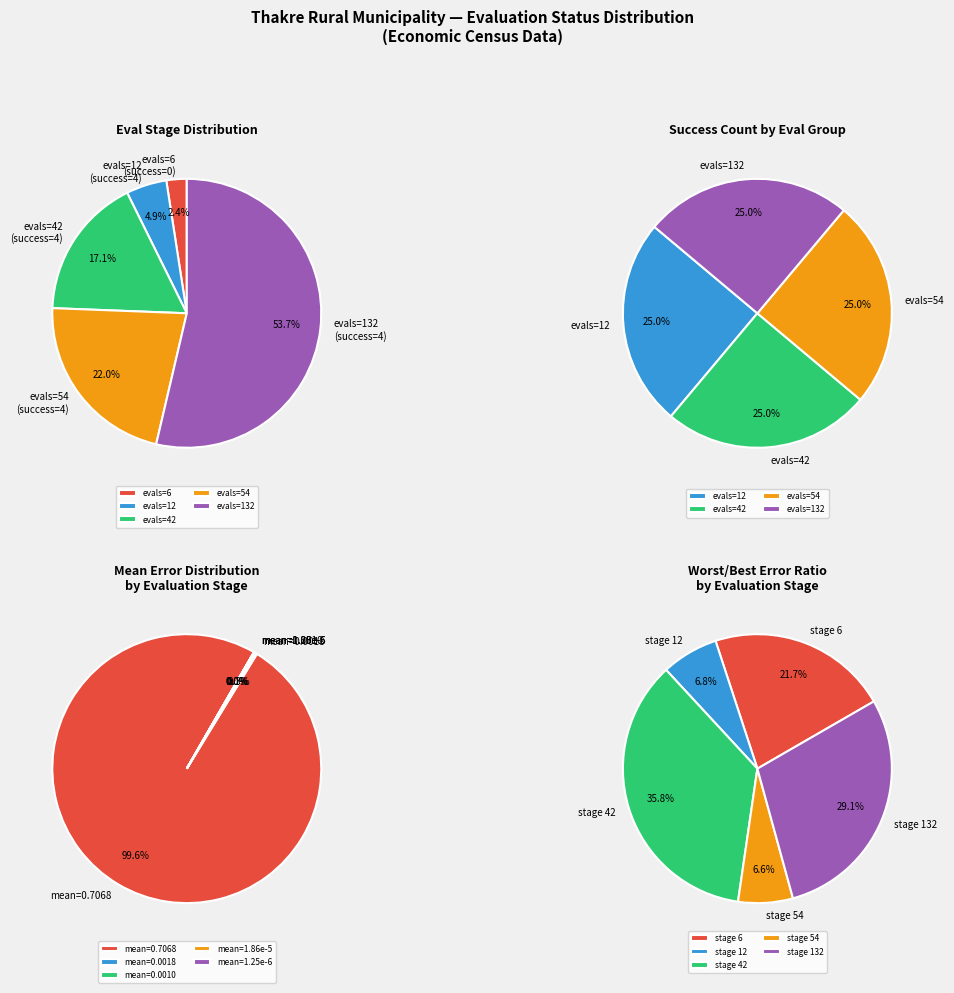

The evals=12 (success=4) slice represents 12% of the pie. True or false?

False